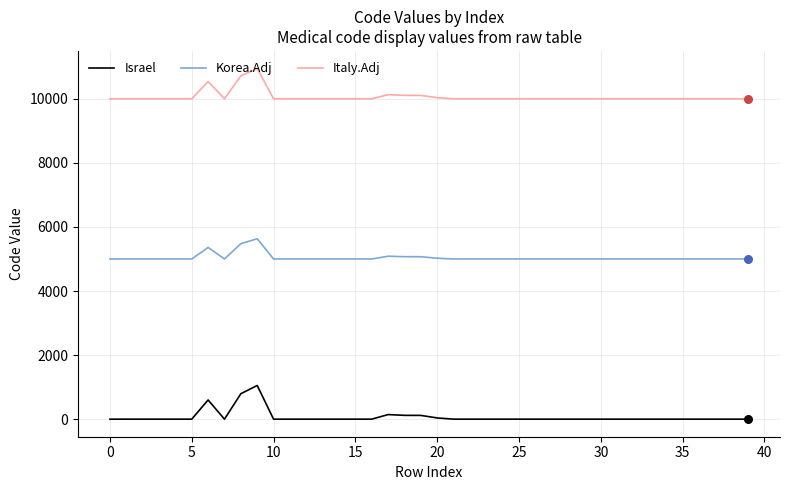

Which series has the widest spread of values?

Israel